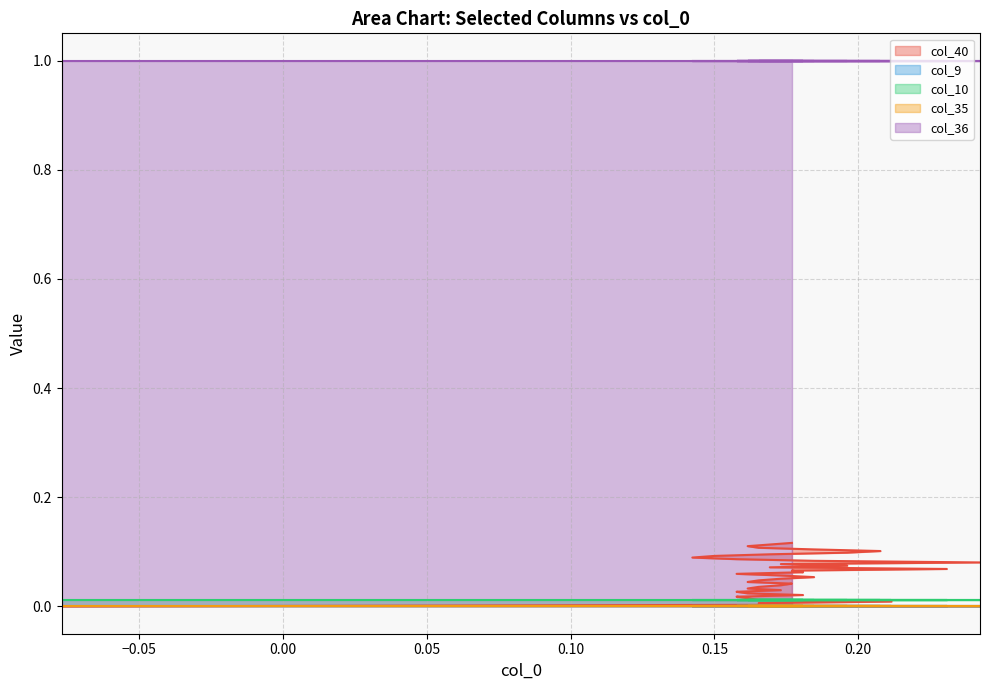

What are all the series names shown in the legend?

col_40, col_9, col_10, col_35, col_36